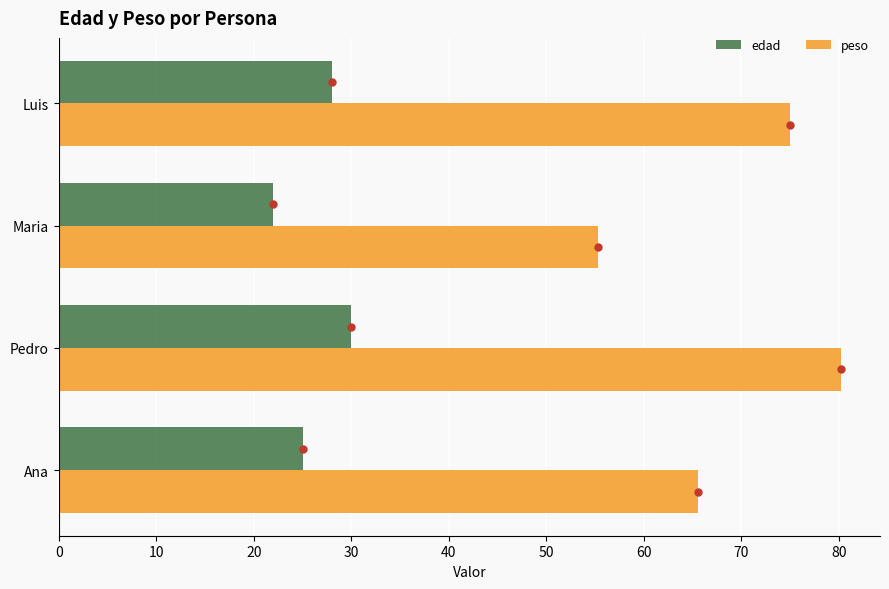

What is the smallest value displayed?

22.0